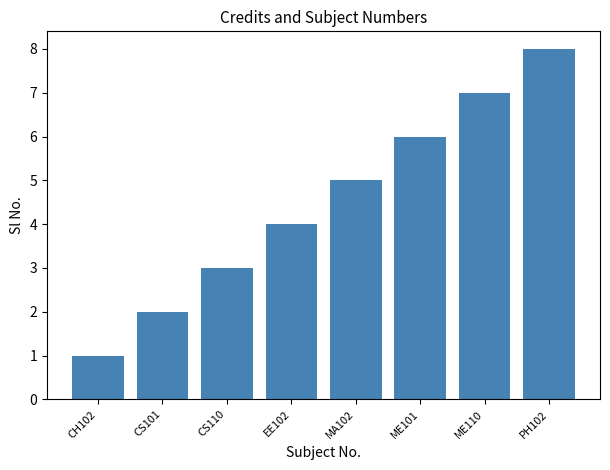

What is the approximate value at MA102?

5